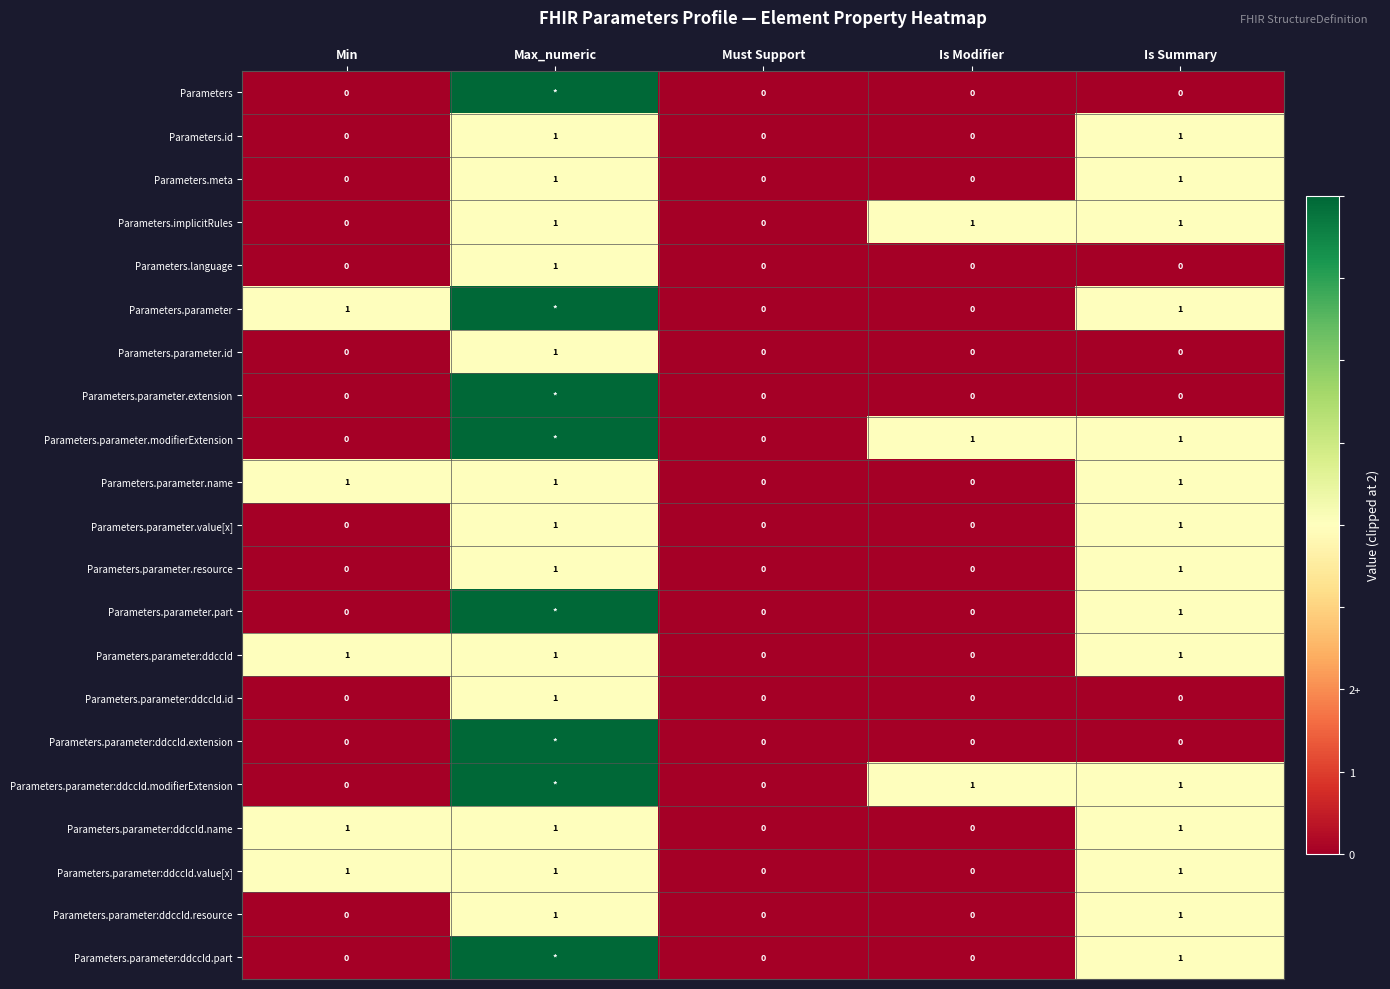

Which has a higher value, Must Support or Is Modifier?

Must Support